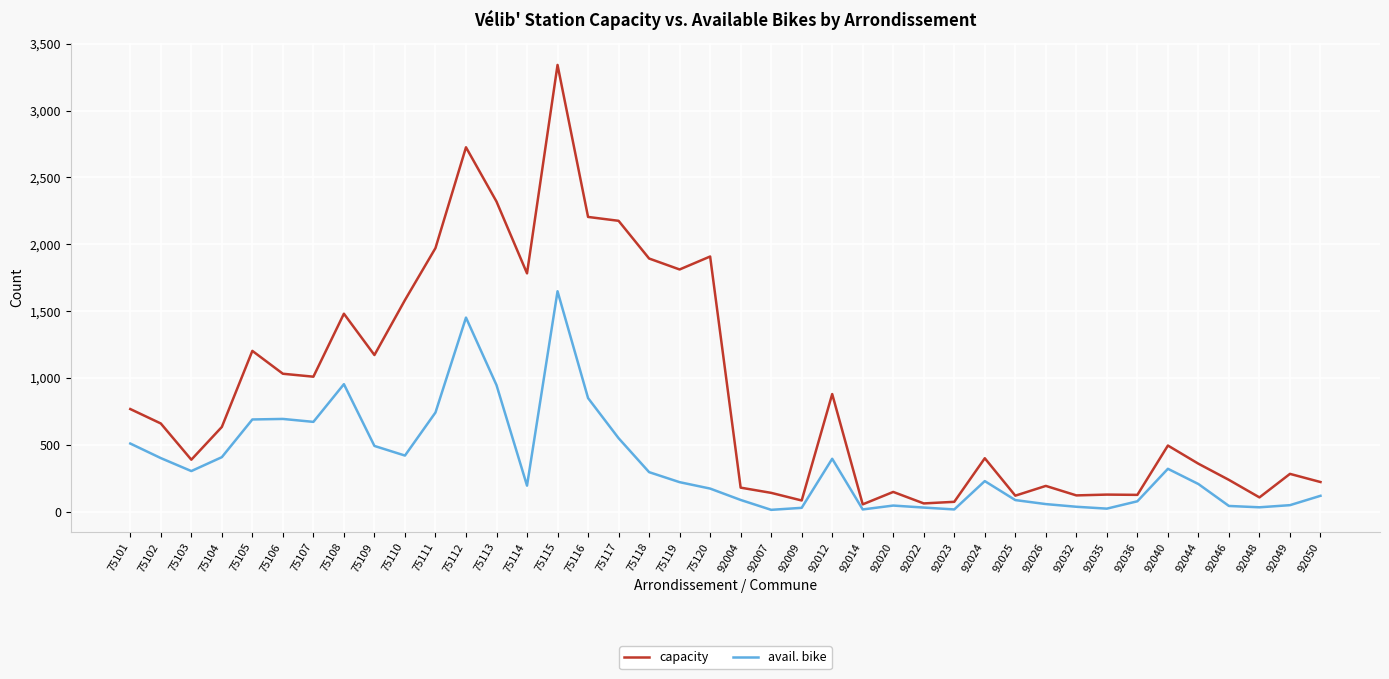

Which series changed the most between 75108 and 92046?

capacity